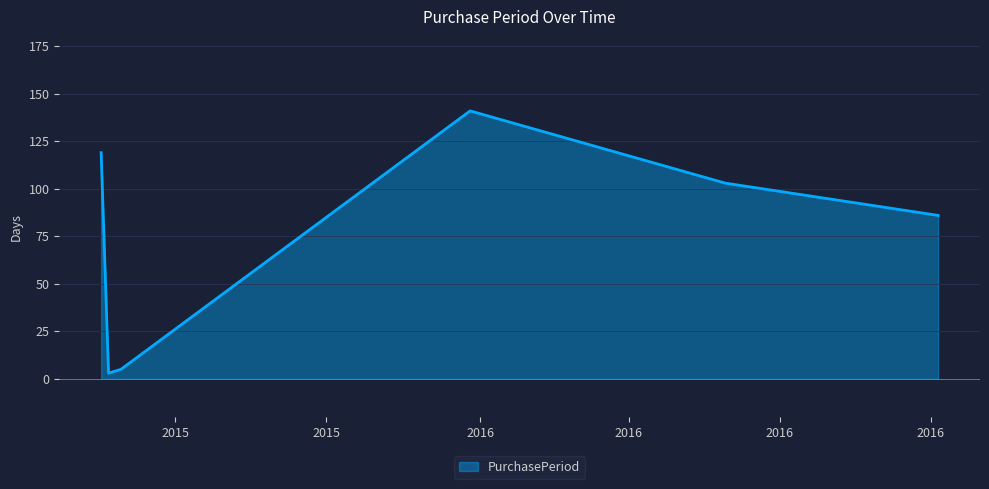

What is the sum of all values?

457